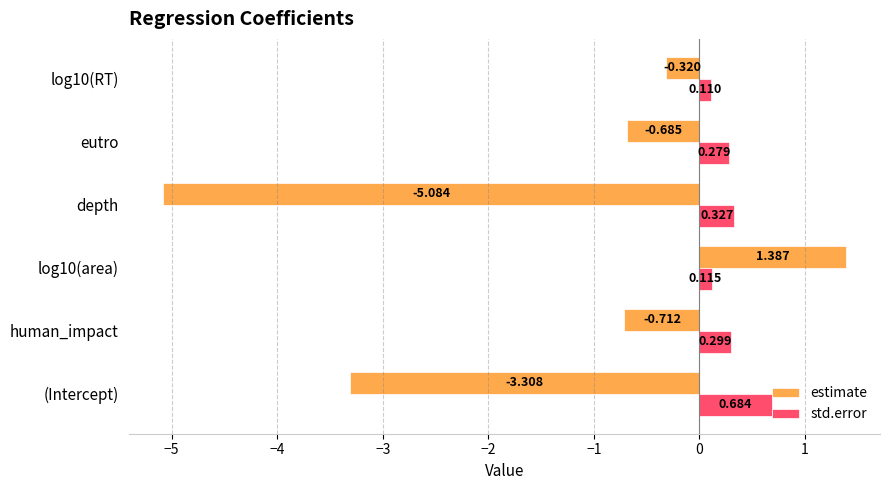

Which series has the largest range (max minus min)?

estimate